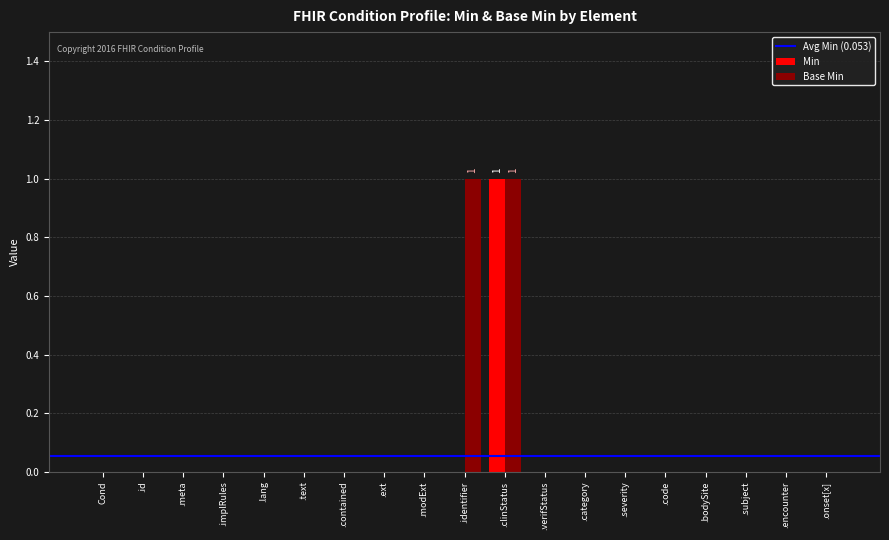

How many groups of bars are there?

19